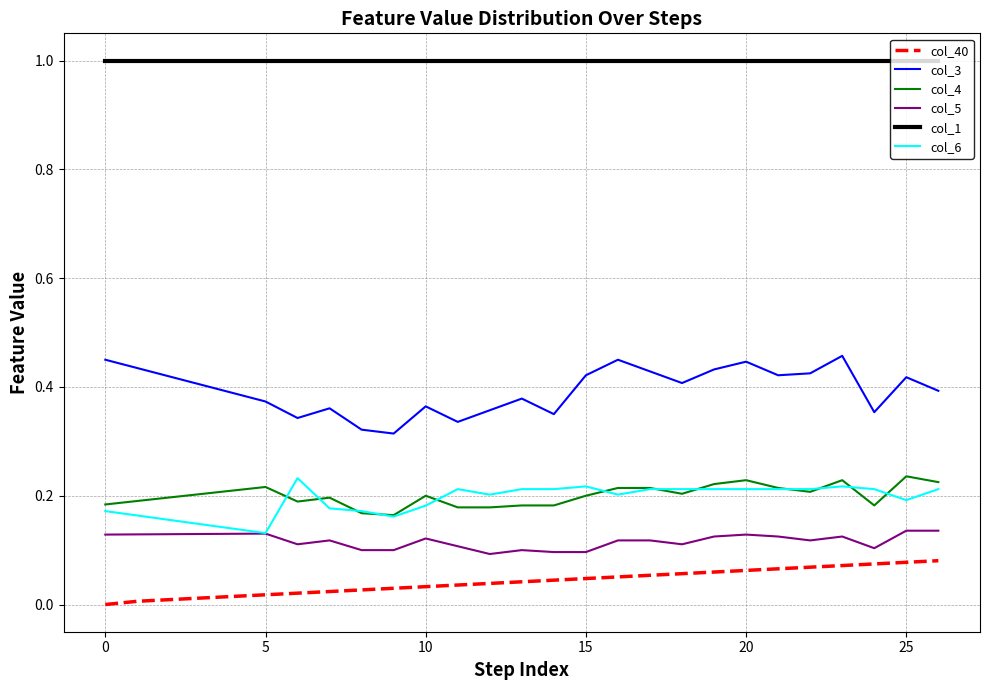

True or false: col_5 and col_40 intersect in this chart.

False